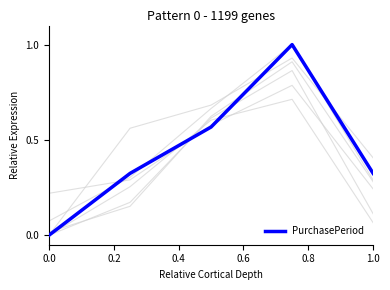

How many lines are shown in the chart?

1